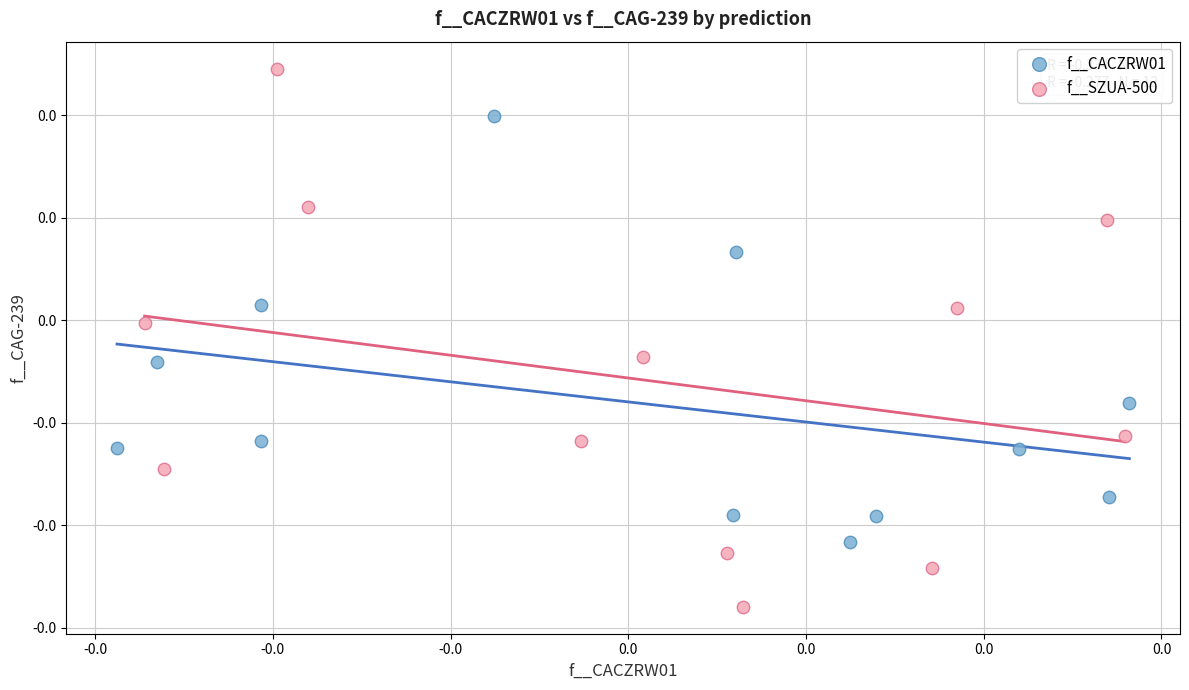

Which series has the largest Y range (max minus min)?

f__SZUA-500